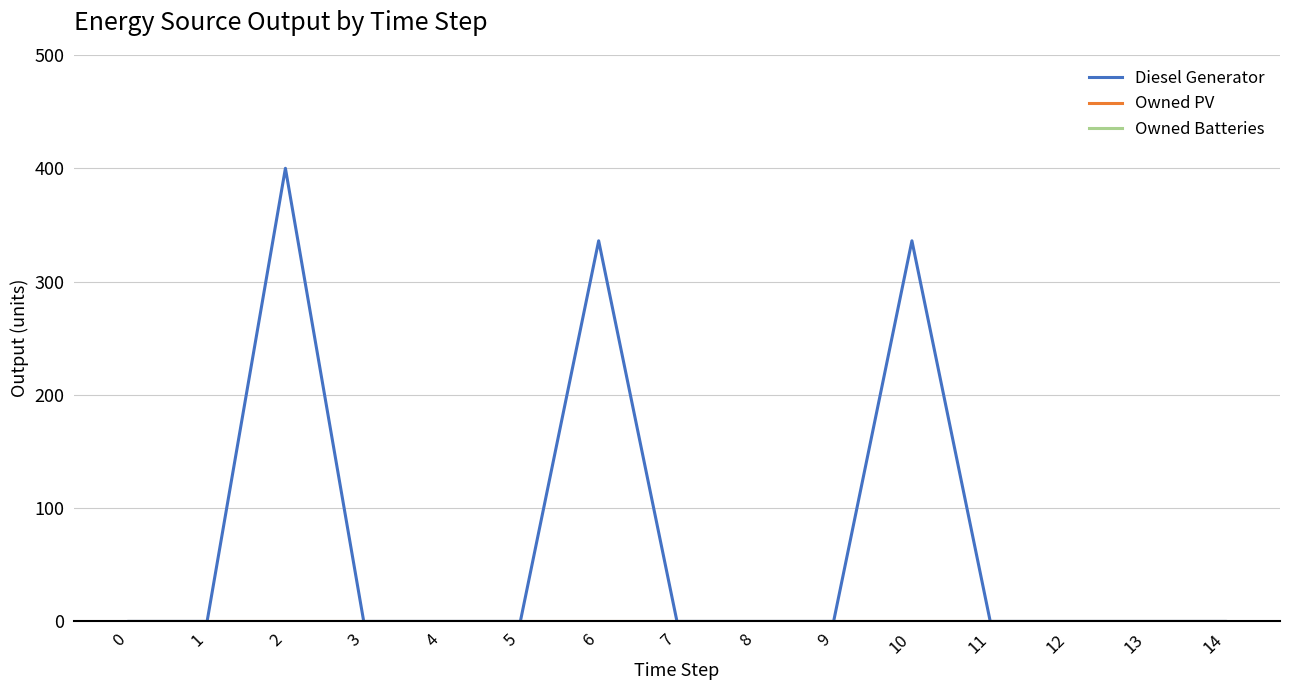

True or false: Diesel Generator and Owned PV intersect in this chart.

False